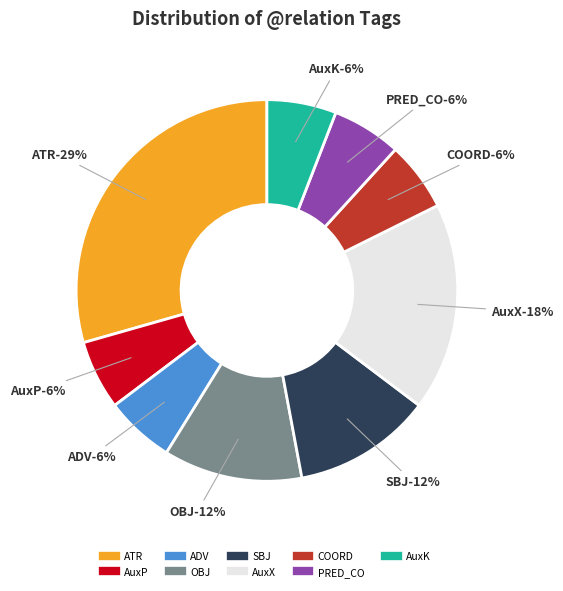

To the nearest percent, what percentage of the pie is AuxK?

6%